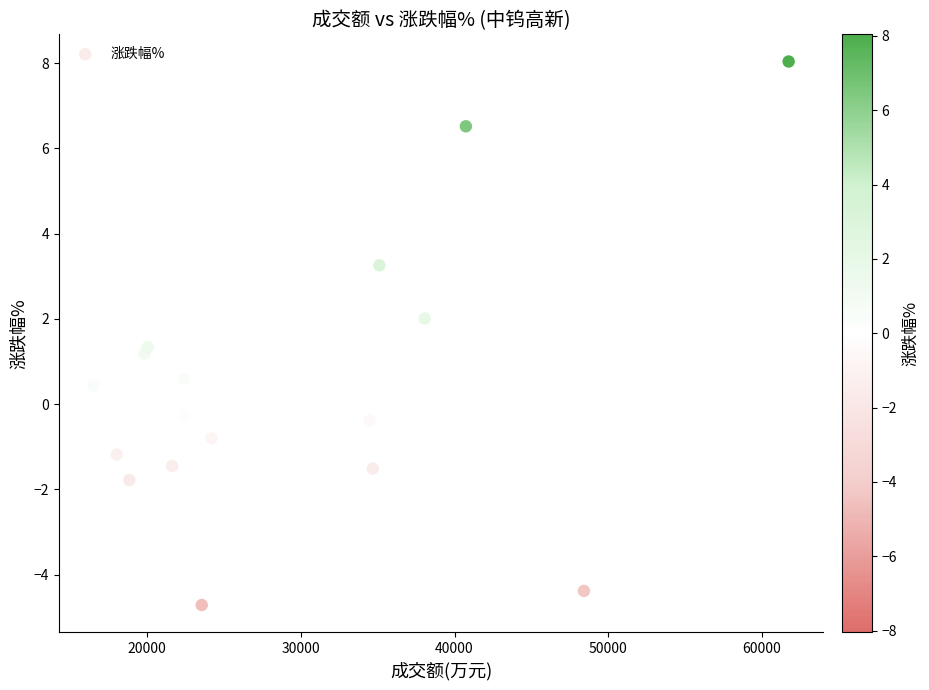

What is the range of X values (max minus min)?

45228.0